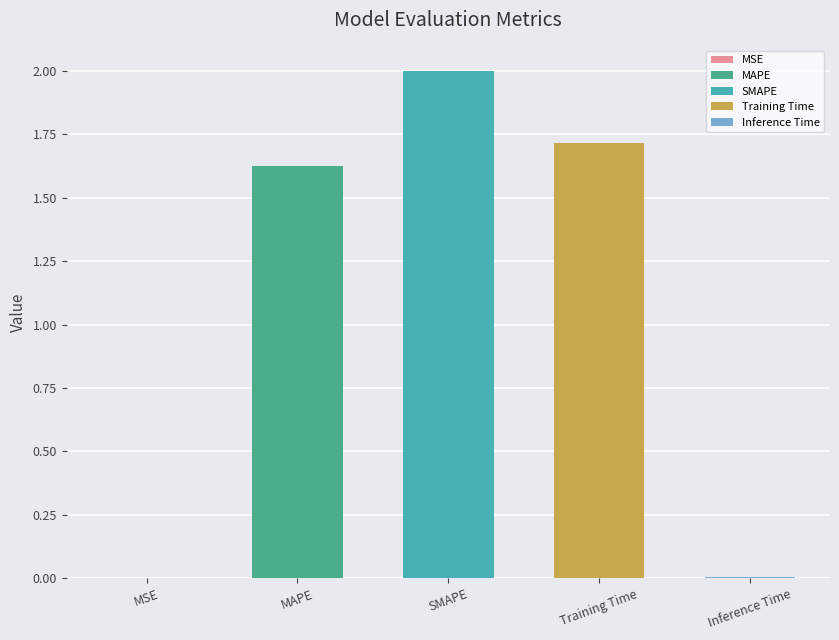

Reading right to left, what are all the values shown in this chart?

Inference Time=0.0	Training Time=1.7	SMAPE=2.0	MAPE=1.6	MSE=0.0